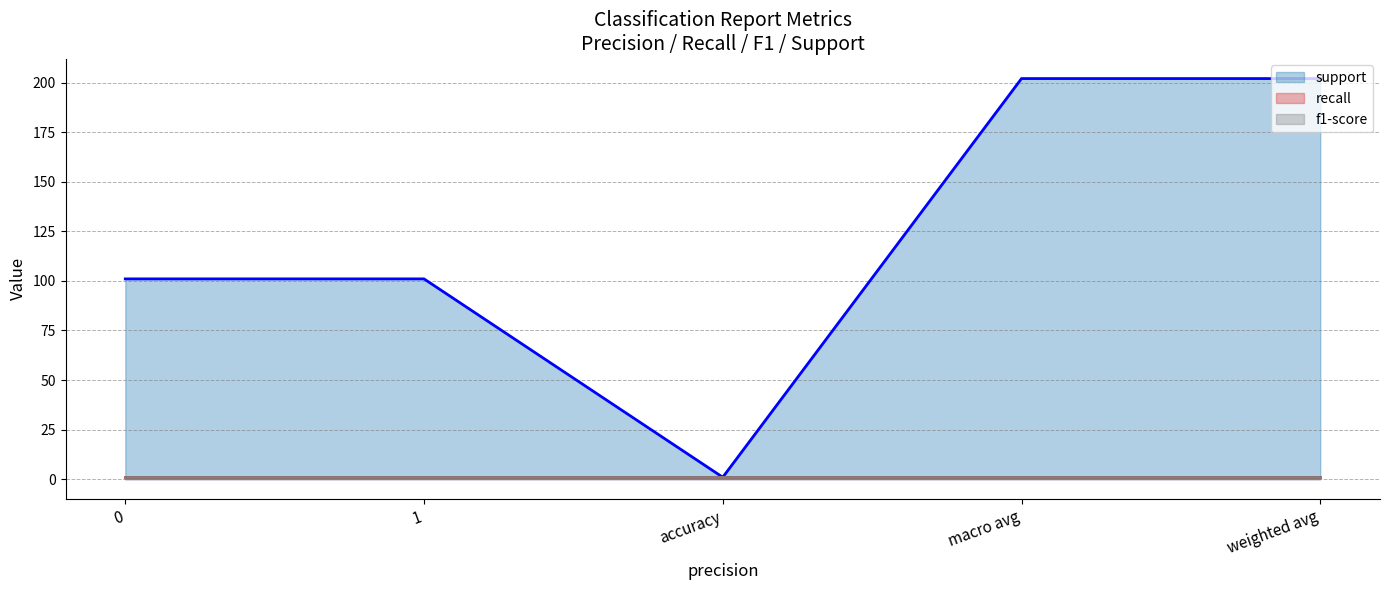

What is the greatest value displayed?

202